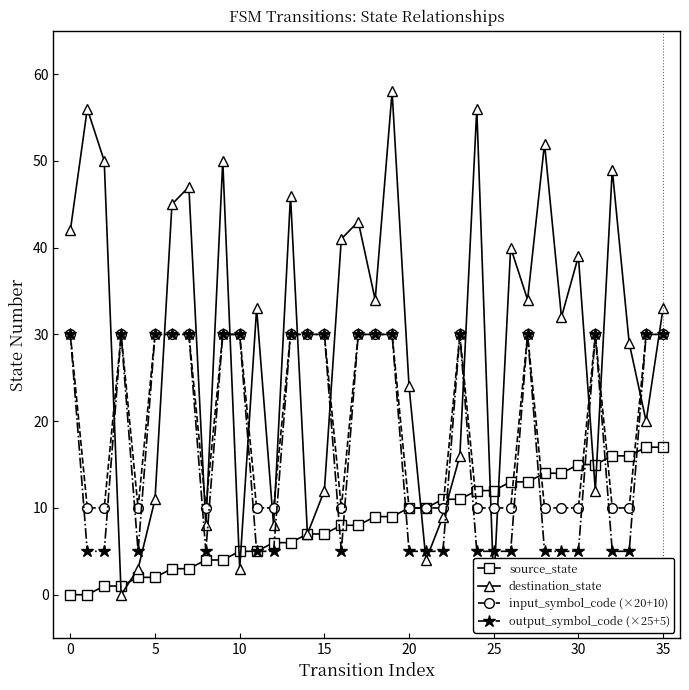

True or false: destination_state and output_symbol_code (×25+5) intersect in this chart.

True